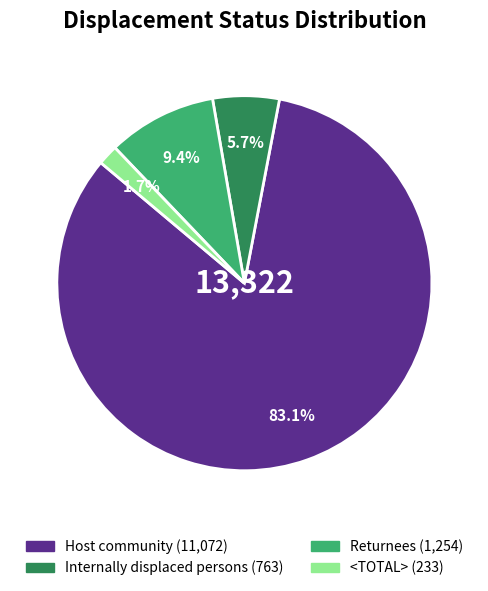

Do Internally displaced persons and Returnees together represent more than half of the pie?

No